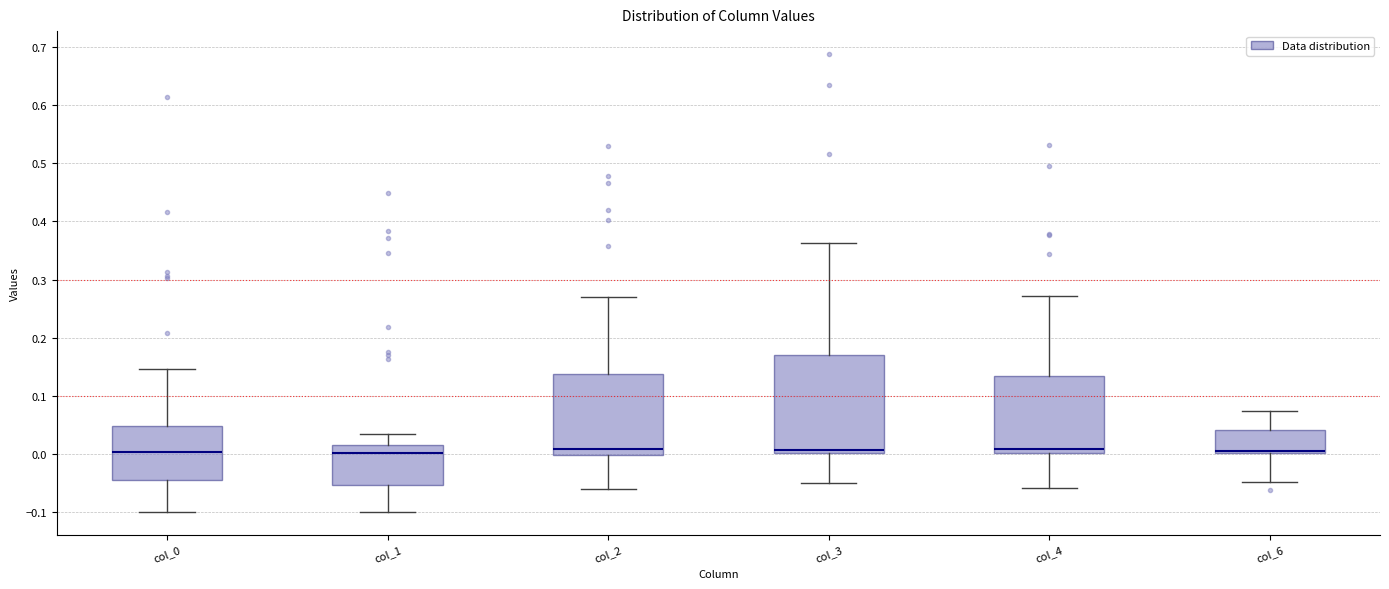

Comparing the boxes themselves (not the whiskers), which one is the tallest?

col_3